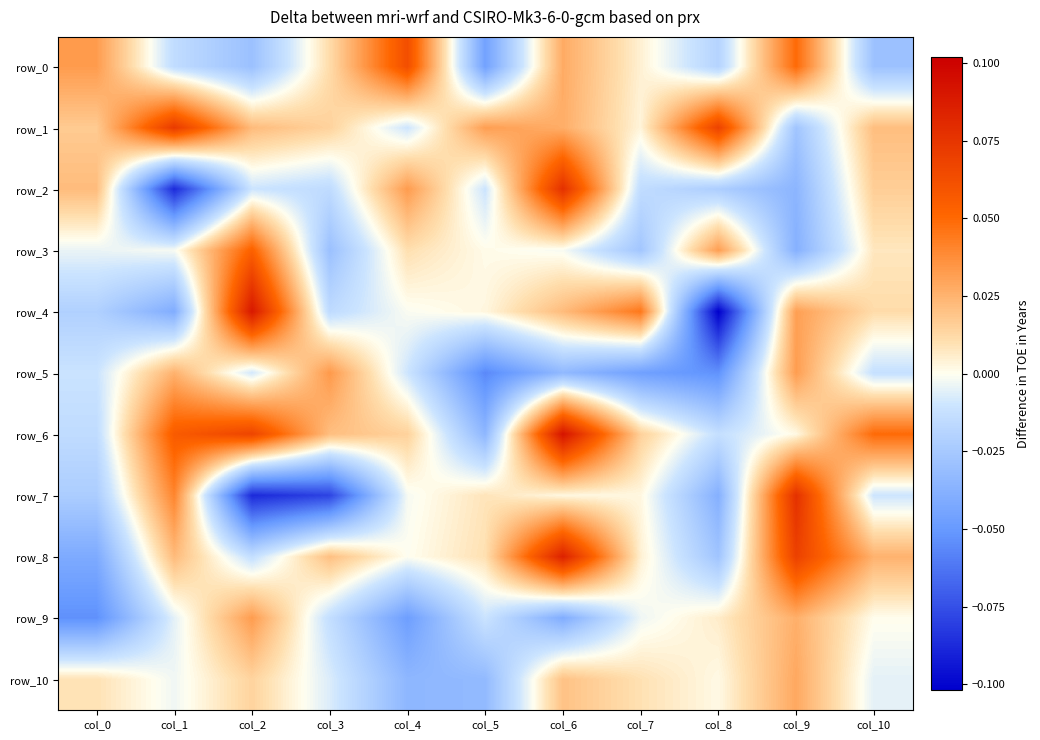

How many series are shown in this chart?

11